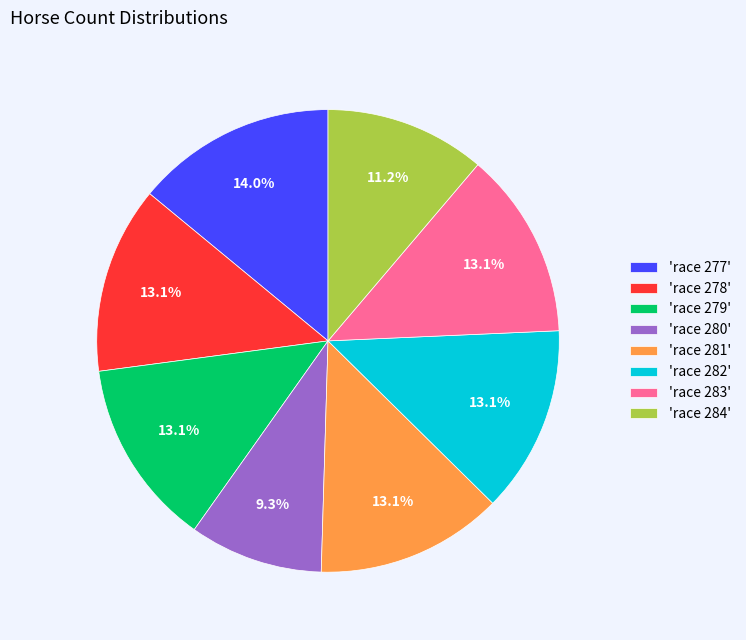

What is the smallest slice in the pie chart?

'race 280'